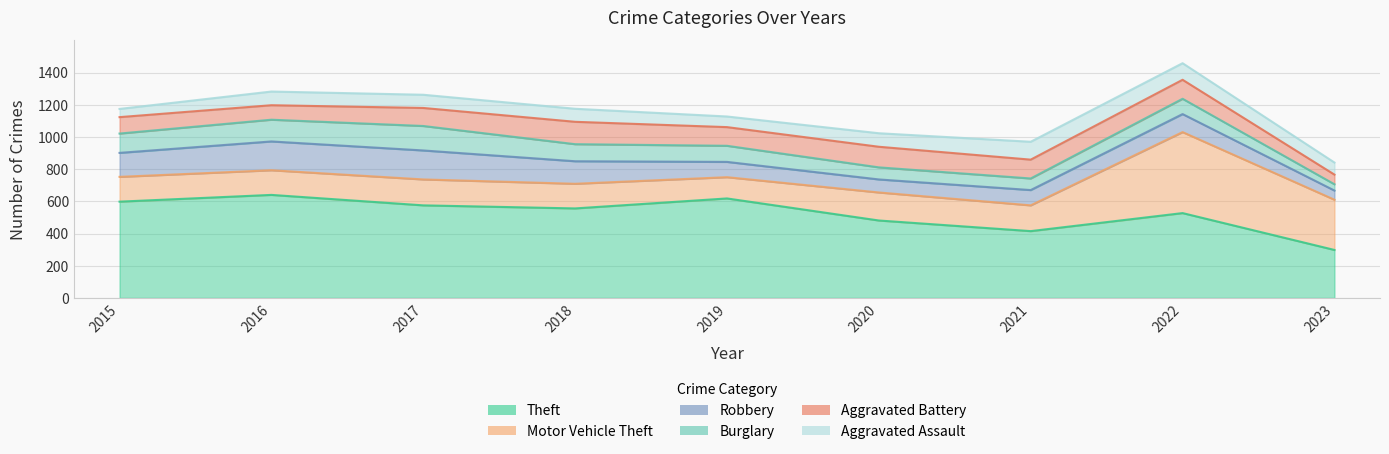

What is the difference between the highest and lowest values at 2023?

273